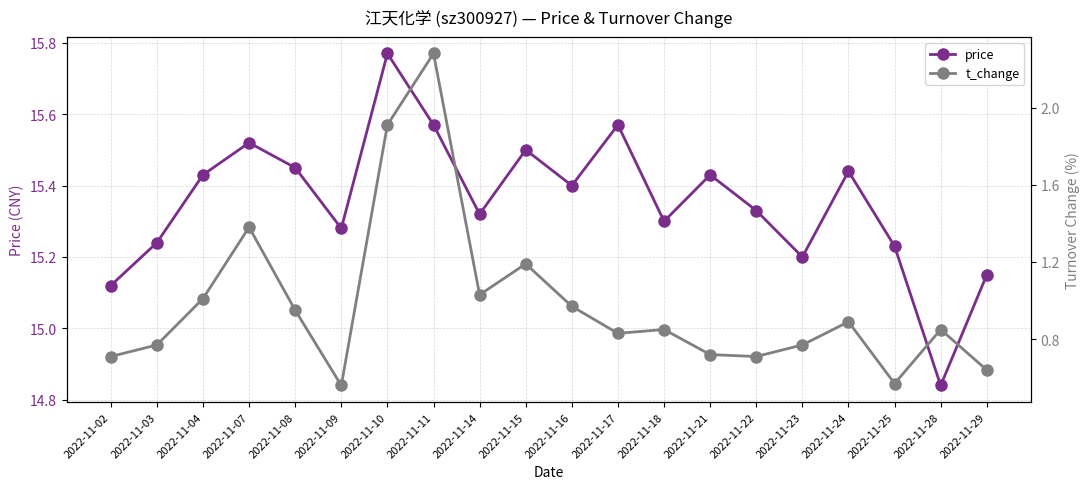

True or false: price and t_change cross at least once.

False